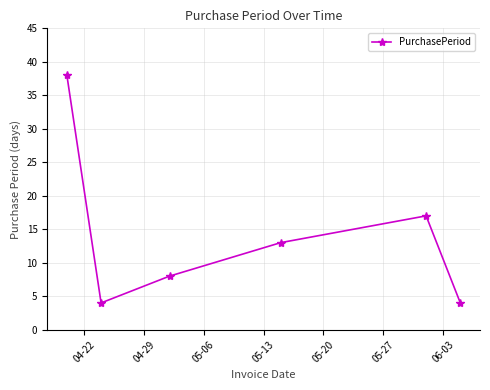

What is the difference between the second highest and second lowest values?

13